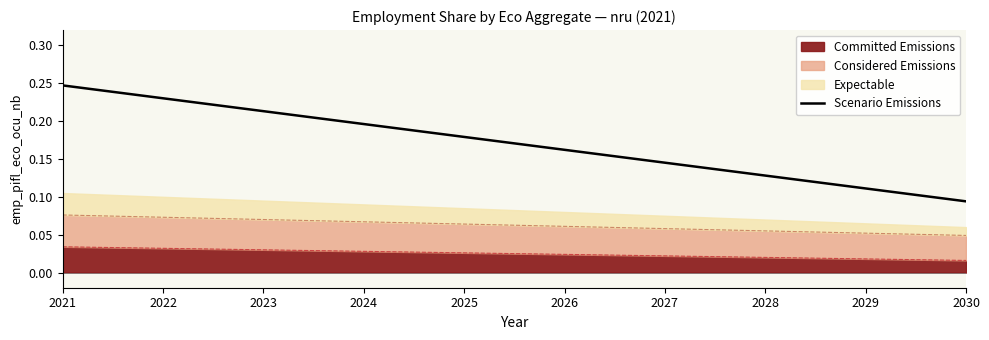

Does the chart have visible grid lines?

No